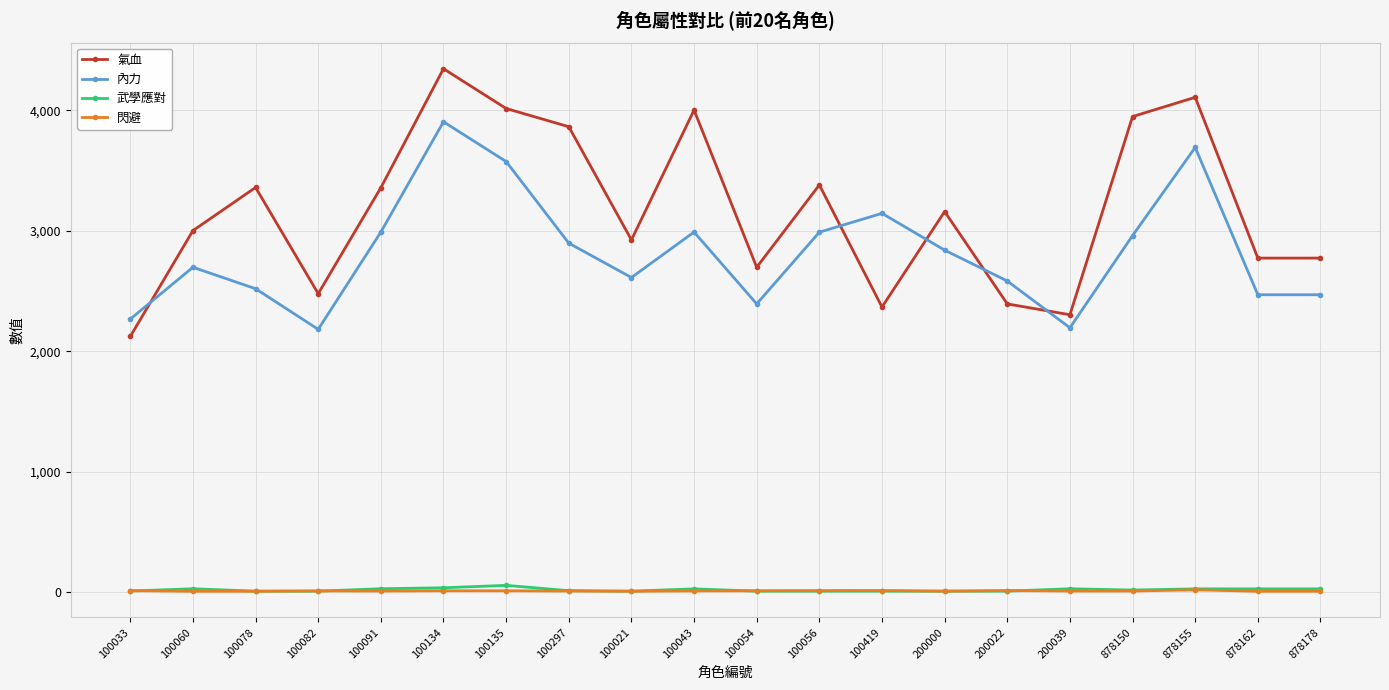

Is it true that 氣血 equals 2197 at 200000?

False